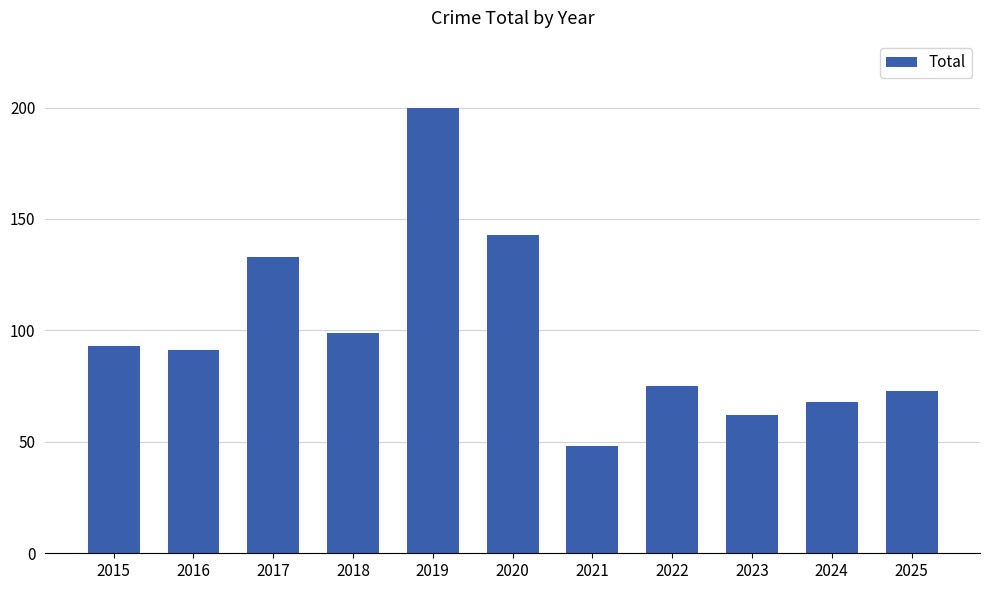

At which label is the value closest to 124?

2017